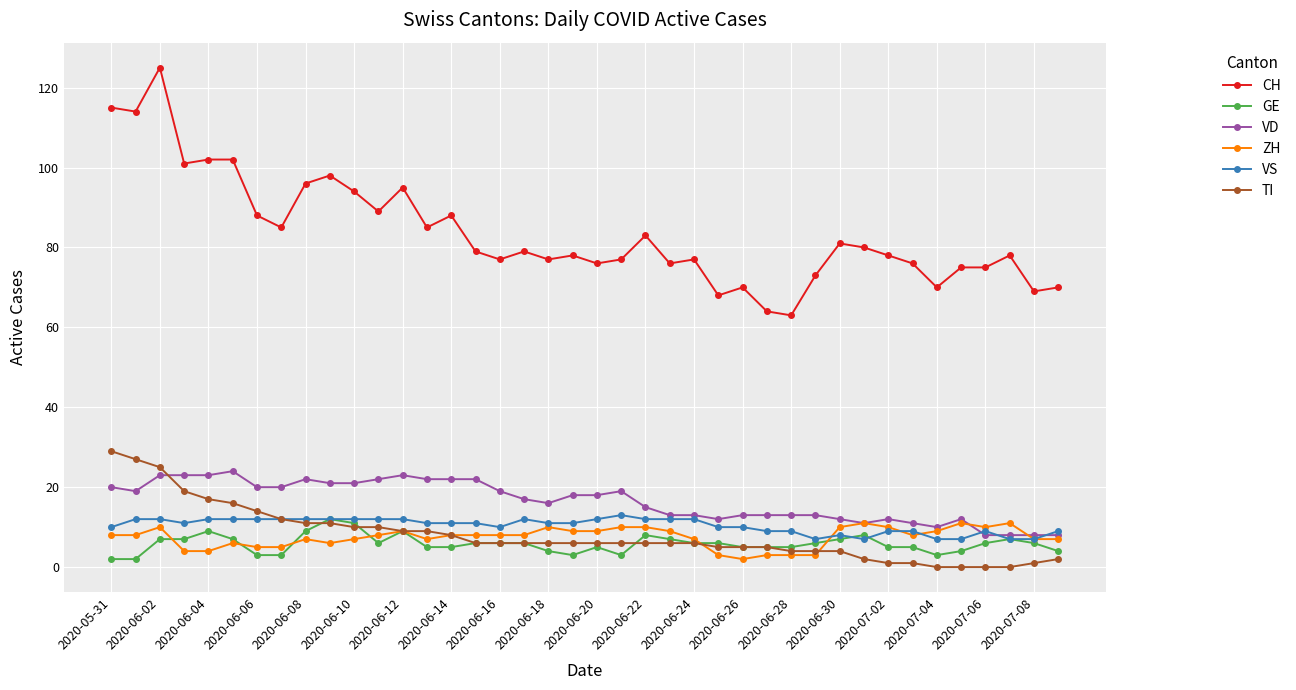

Reading right to left, transcribe all the data shown in this chart.

CH: 70	69	78	75	75	70	76	78	80	81	73	63	64	70	68	77	76	83	77	76	78	77	79	77	79	88	85	95	89	94	98	96	85	88	102	102	101	125	114	115
GE: 4	6	7	6	4	3	5	5	8	7	6	5	5	5	6	6	7	8	3	5	3	4	6	6	6	5	5	9	6	11	12	9	3	3	7	9	7	7	2	2
VD: 8	8	8	8	12	10	11	12	11	12	13	13	13	13	12	13	13	15	19	18	18	16	17	19	22	22	22	23	22	21	21	22	20	20	24	23	23	23	19	20
ZH: 7	7	11	10	11	9	8	10	11	10	3	3	3	2	3	7	9	10	10	9	9	10	8	8	8	8	7	9	8	7	6	7	5	5	6	4	4	10	8	8
VS: 9	7	7	9	7	7	9	9	7	8	7	9	9	10	10	12	12	12	13	12	11	11	12	10	11	11	11	12	12	12	12	12	12	12	12	12	11	12	12	10
TI: 2	1	0	0	0	0	1	1	2	4	4	4	5	5	5	6	6	6	6	6	6	6	6	6	6	8	9	9	10	10	11	11	12	14	16	17	19	25	27	29